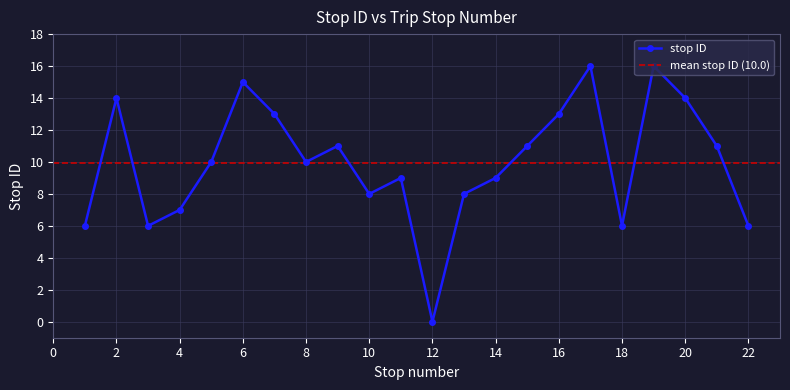

The chart shows a value of 7 at 17. True or false?

False